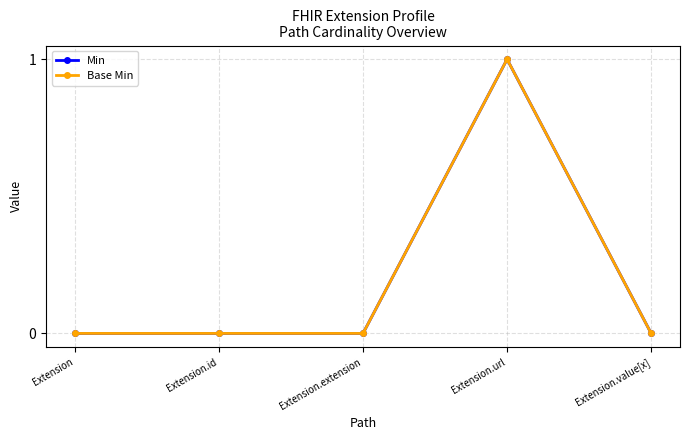

What are all the series names shown in the legend?

Min, Base Min